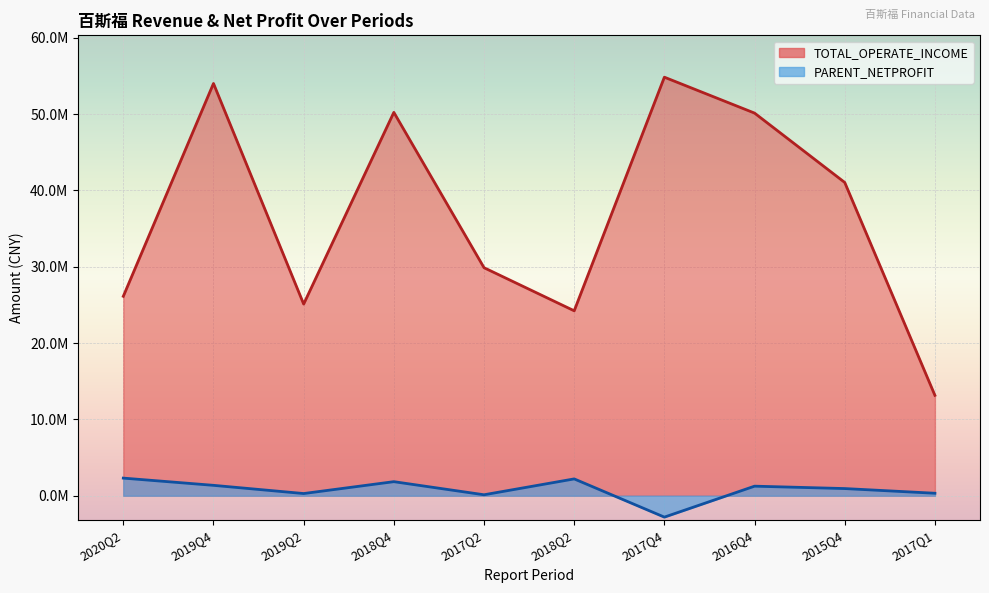

Where is PARENT_NETPROFIT nearest to the value -251077?

2017Q2